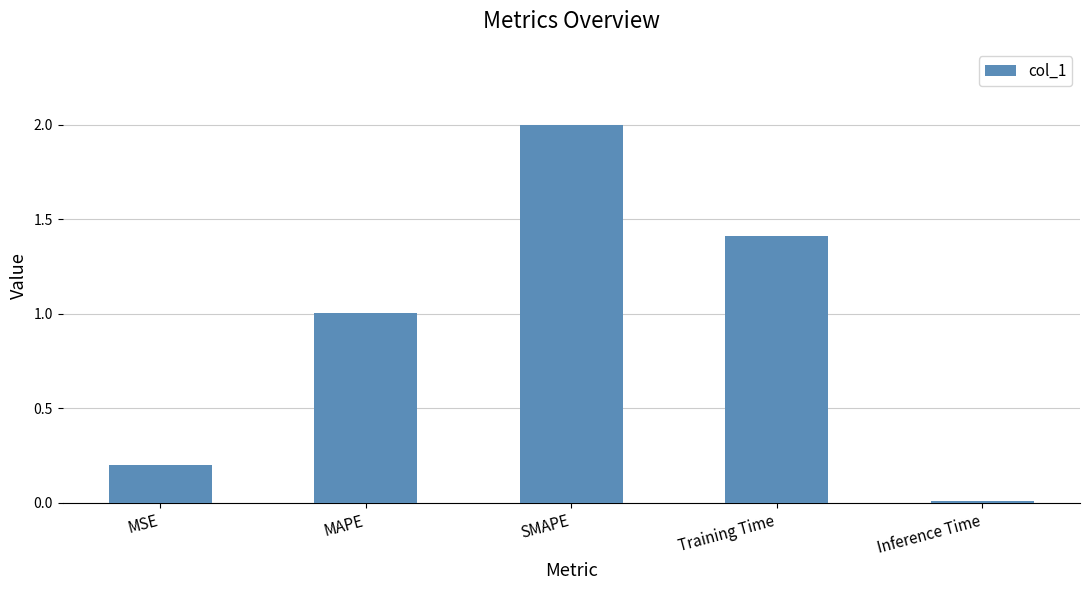

At which label does the data first exceed 1?

MAPE